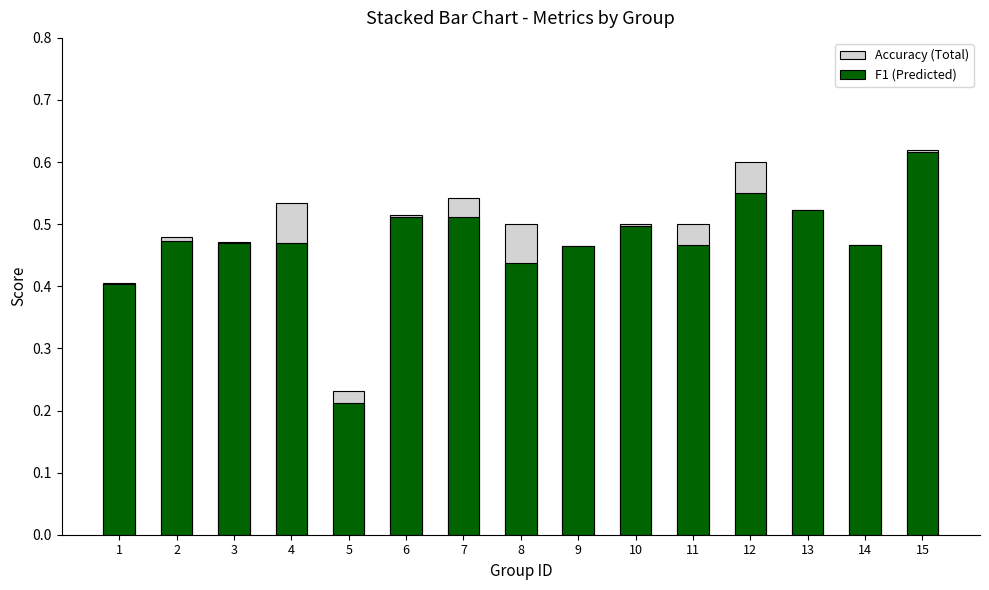

Is the value of Accuracy (Total) at 12 greater than the value of F1 (Predicted) at 12?

Yes